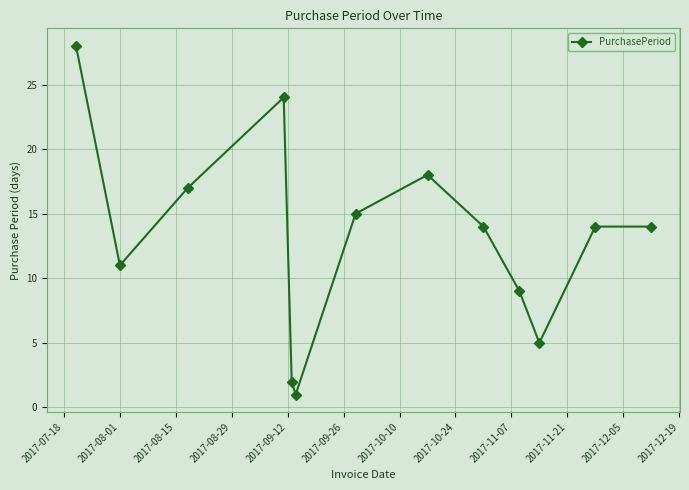

What is the average value?

13